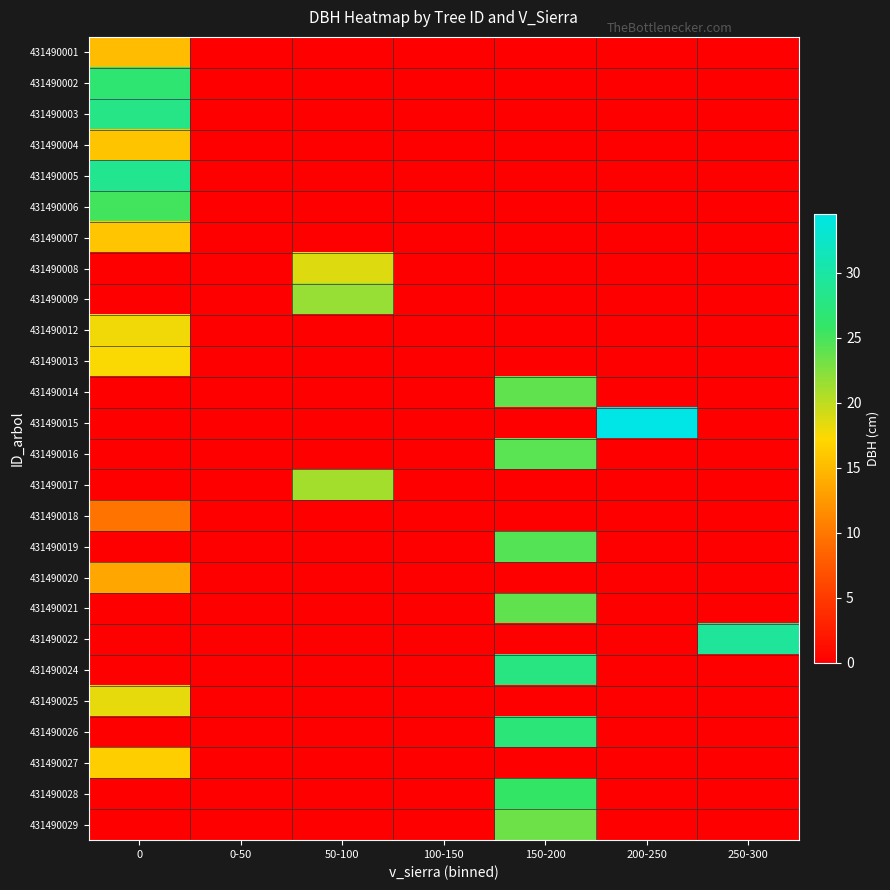

Between 50-100 and 0-50, which is larger?

50-100